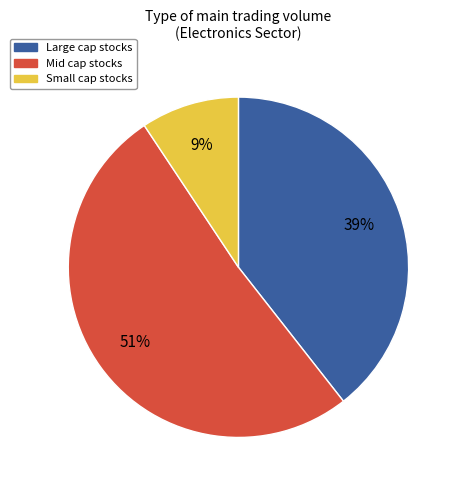

Is there a majority slice in this chart?

Yes